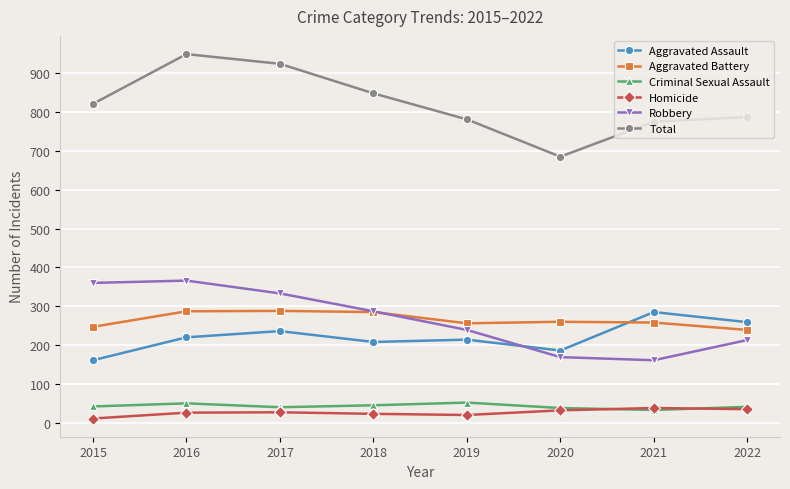

What is the minimum value shown in the chart?

11